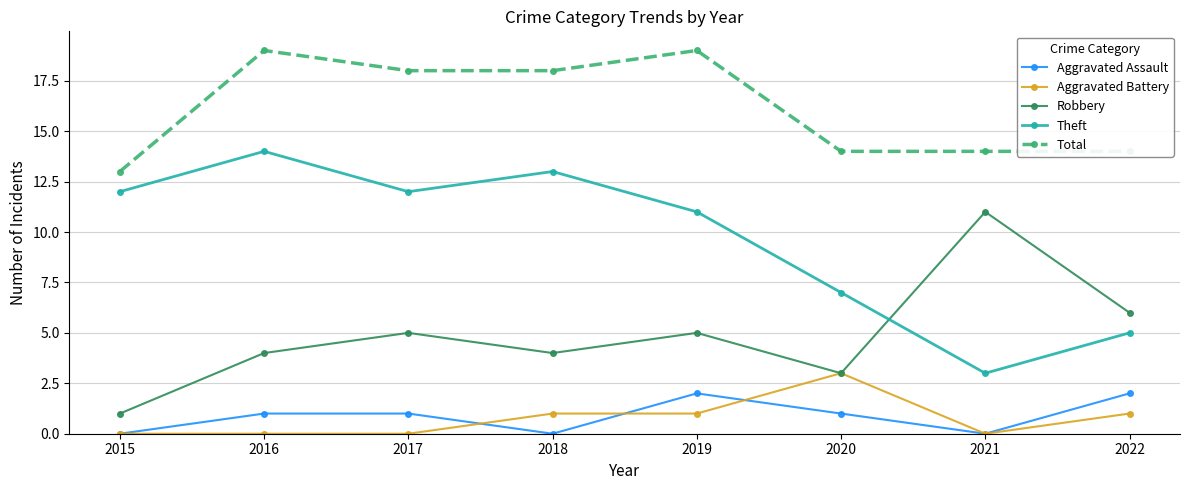

What is the highest value of the Robbery series?

11